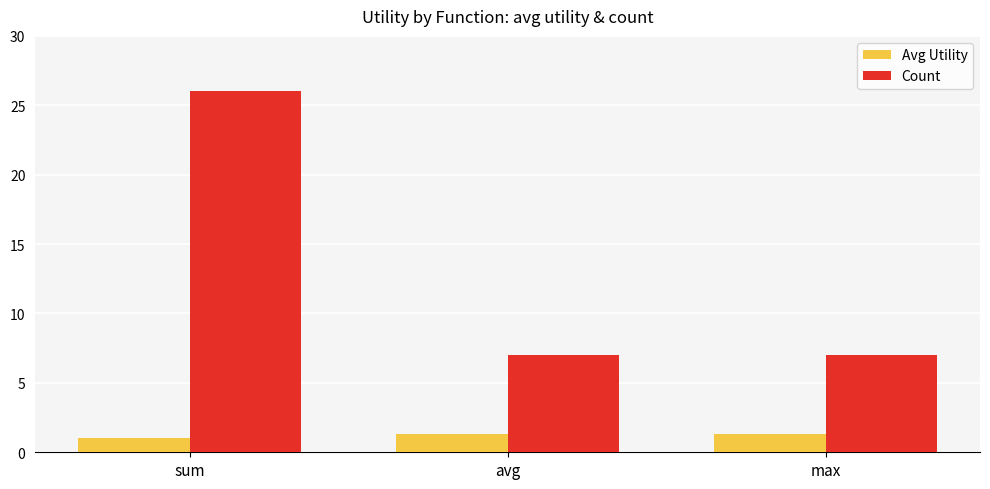

Rank the series at sum from highest to lowest value.

Count, Avg Utility